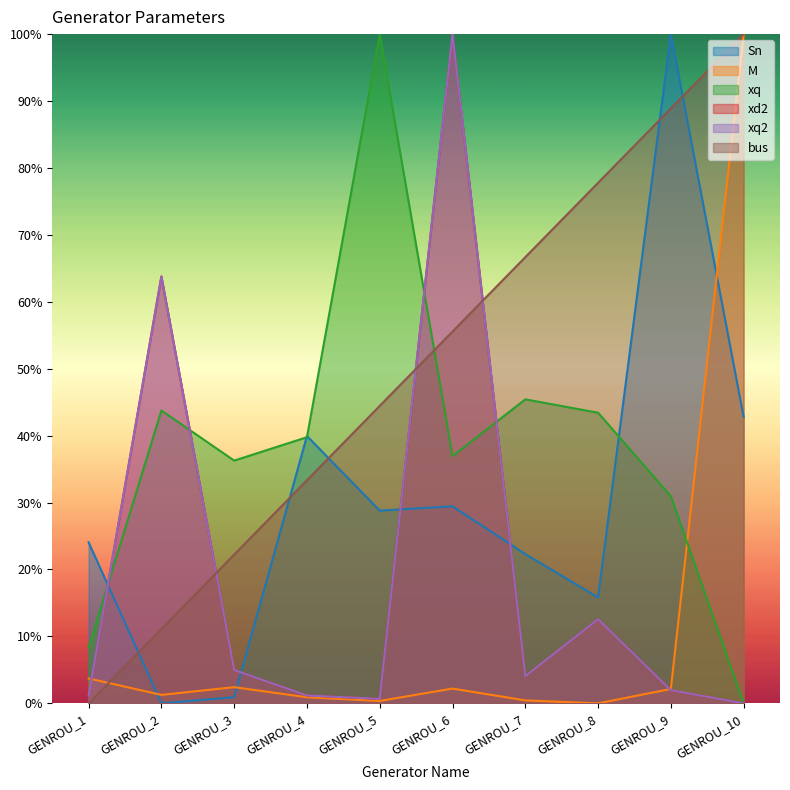

List the series in order of their peak value, highest first.

Sn, M, xq, xd2, xq2, bus